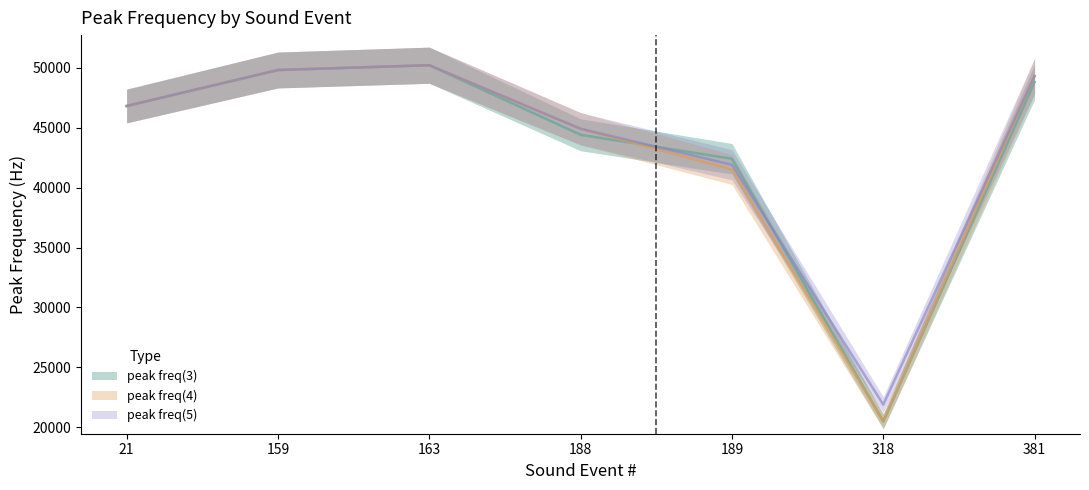

What is the value of the peak freq(5) point at the 4th from the left?

44900